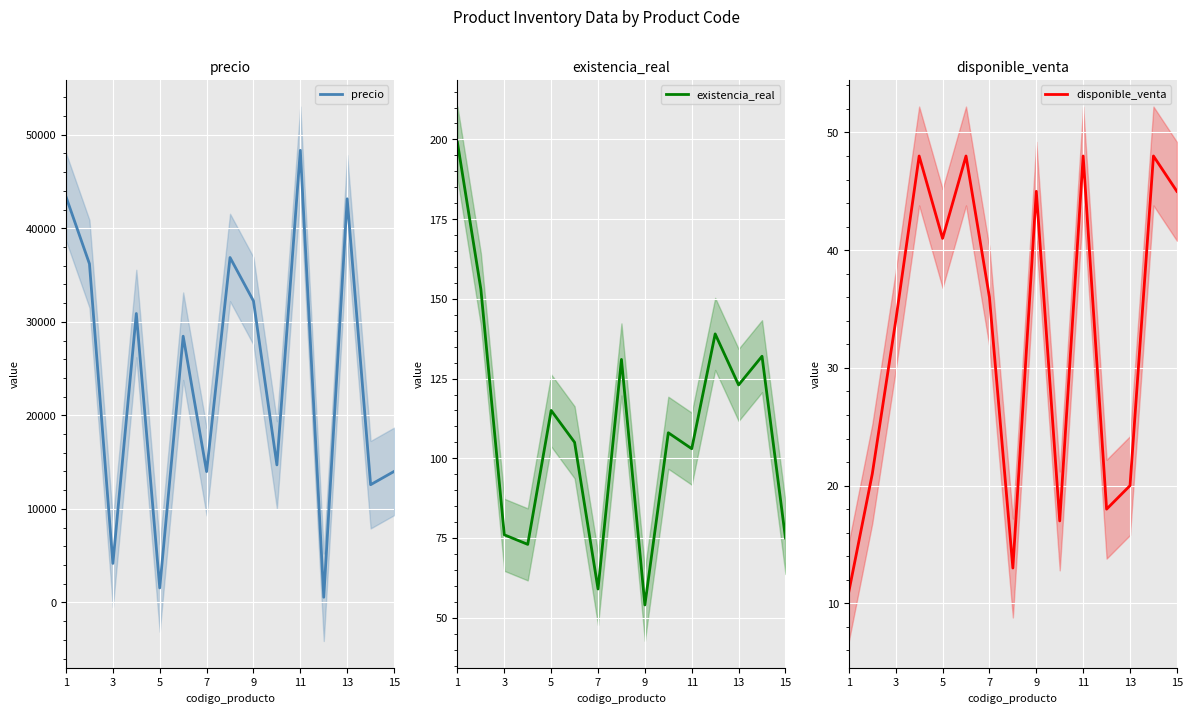

At which label is disponible_venta closest to 29?

3